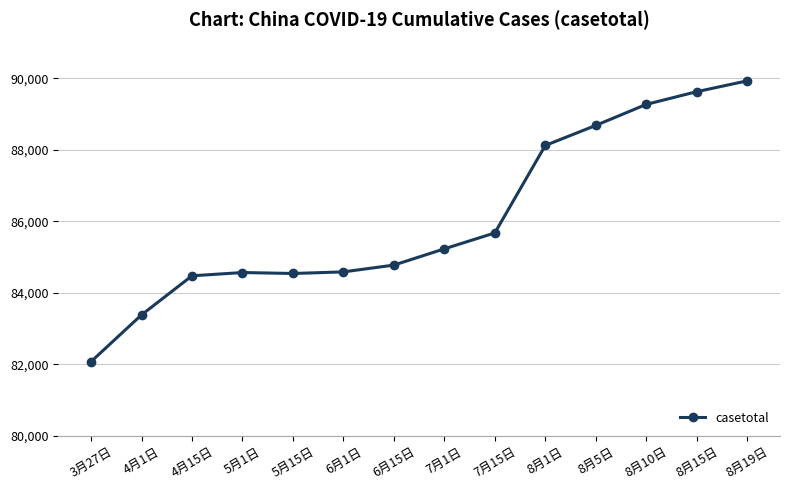

The chart shows a value of 84778 at 6月15日. True or false?

True